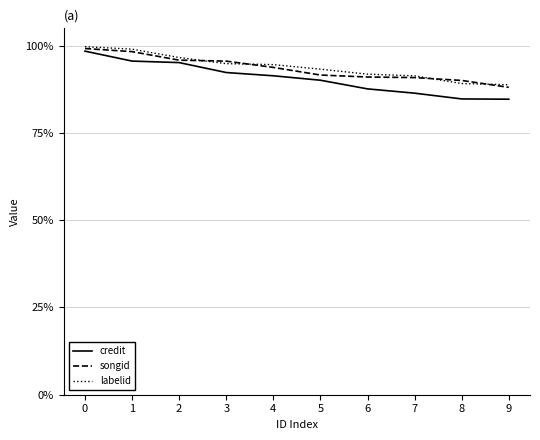

At 6, list the series in order from smallest to largest.

credit, songid, labelid